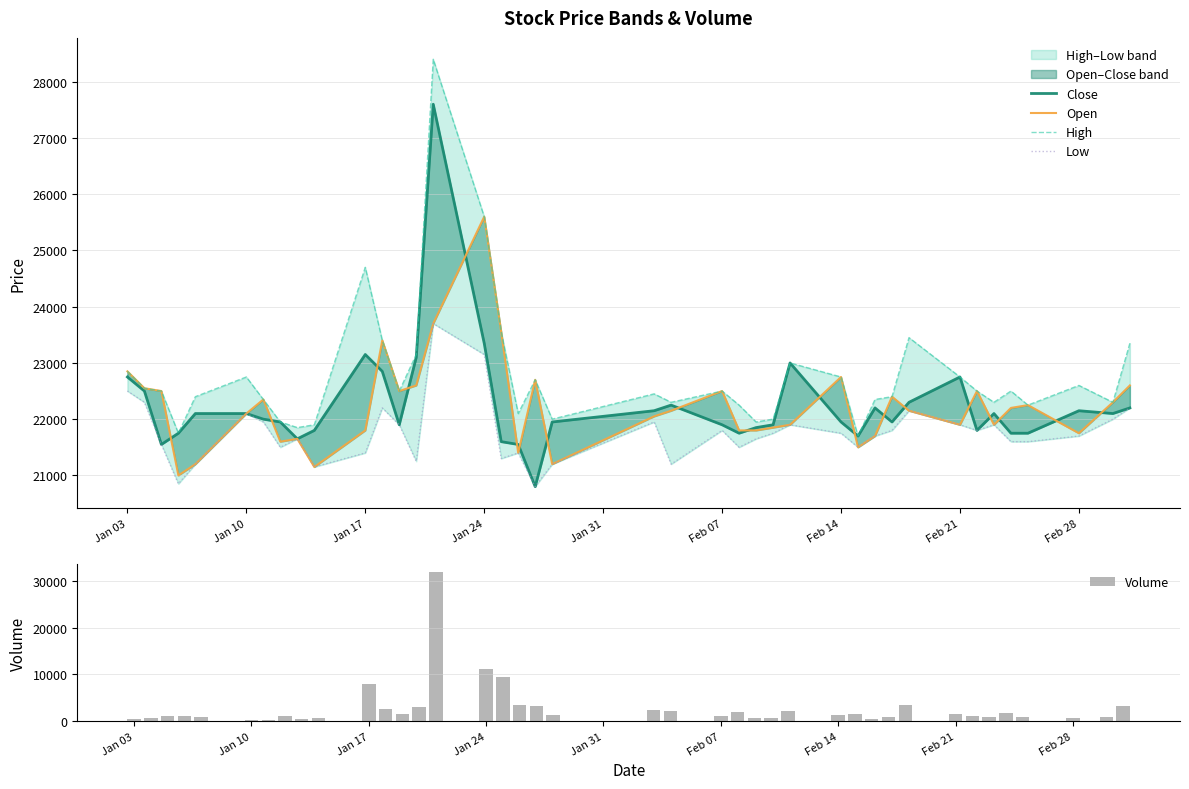

What is the average value of the Volume series?

2789